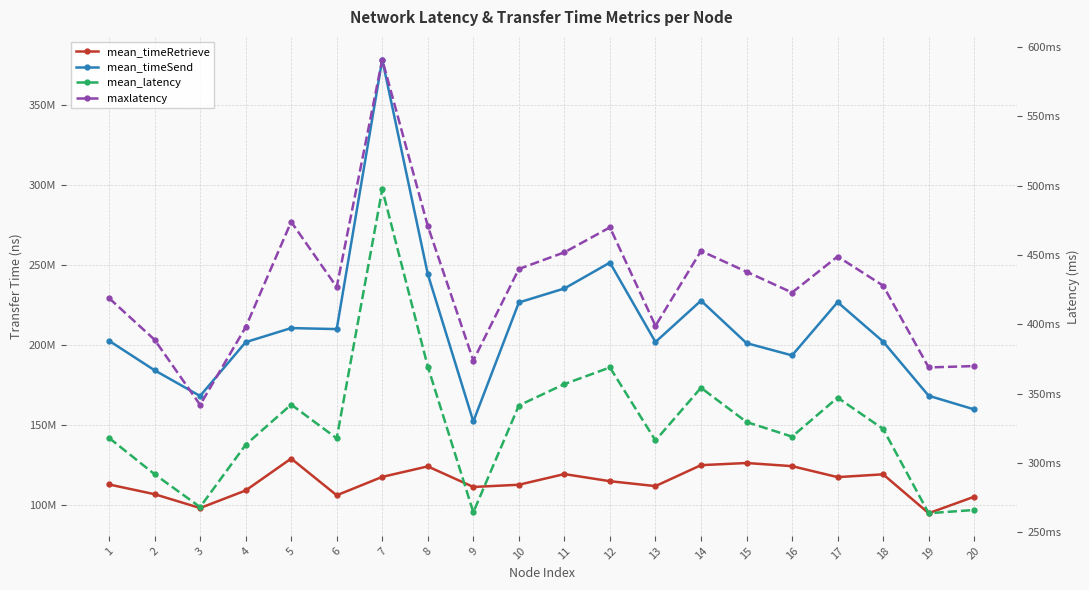

Rank the categories by mean_latency value from highest to lowest.

7, 8, 12, 11, 14, 17, 5, 10, 15, 18, 16, 1, 6, 13, 4, 2, 3, 20, 9, 19